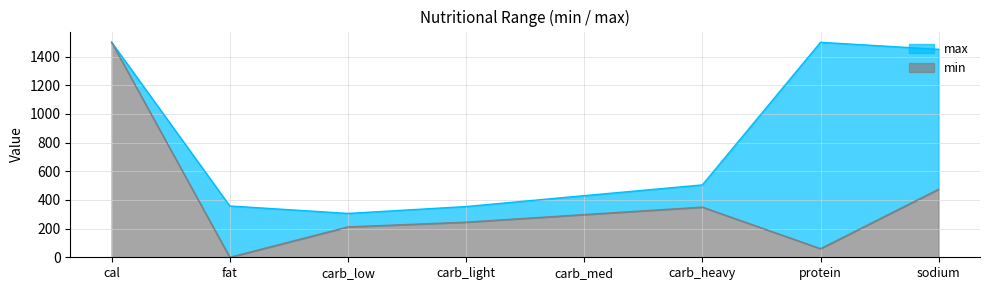

What is the difference between the maximum and minimum values?

1500